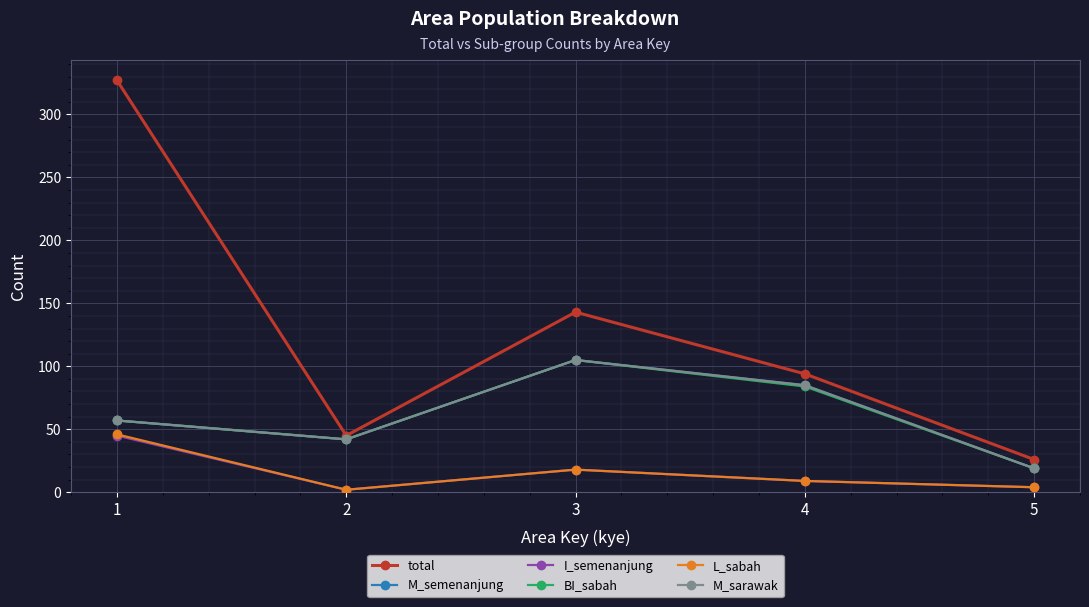

What is the average value of the M_sarawak series?

62